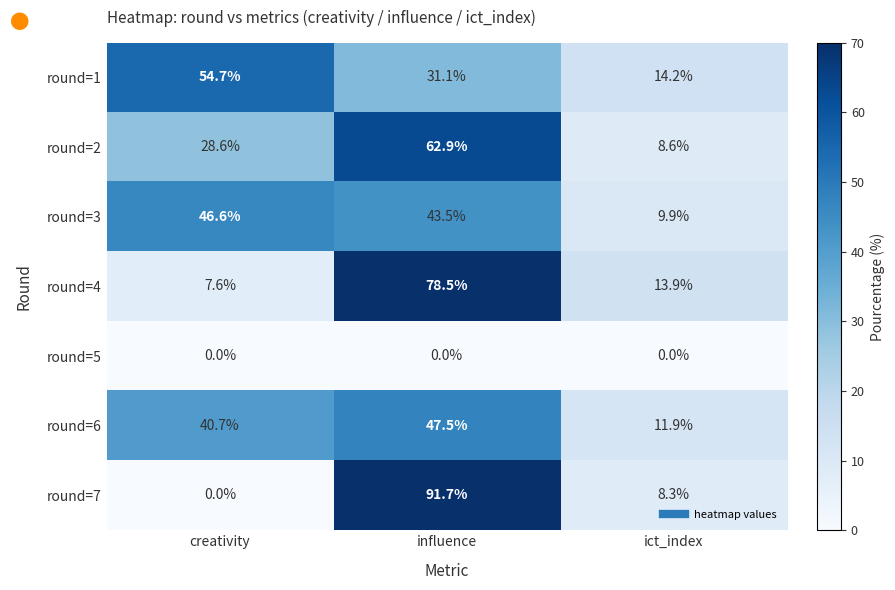

The value of round=4 at influence is 78.5. True or false?

True